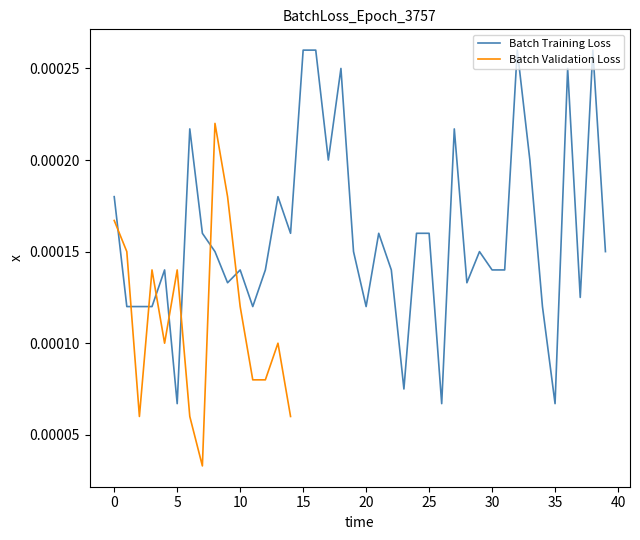

What is the change in value from 8 to 30?

-0.1